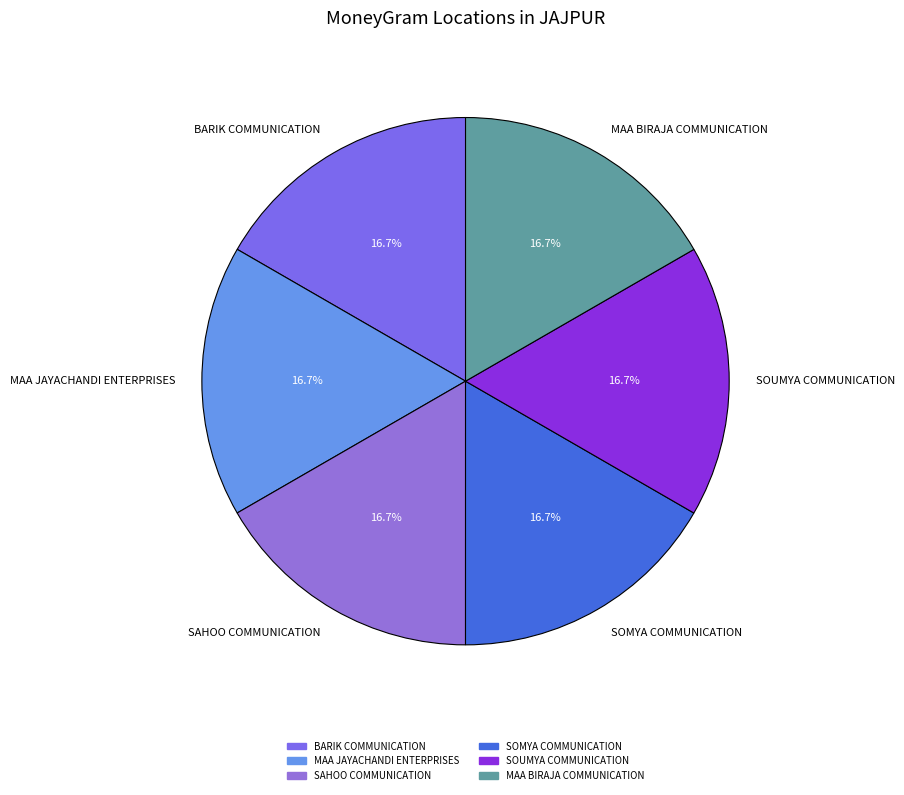

Does SOMYA COMMUNICATION account for over 50% of the chart?

No